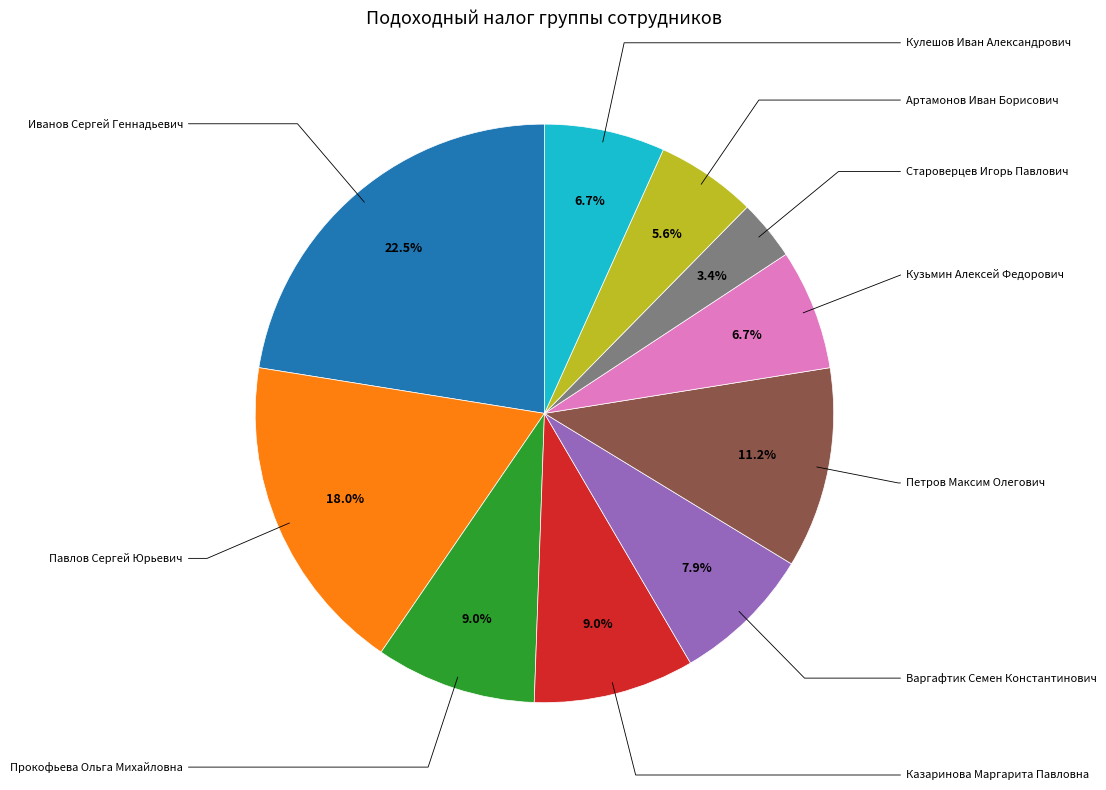

Does any single category account for the majority?

No